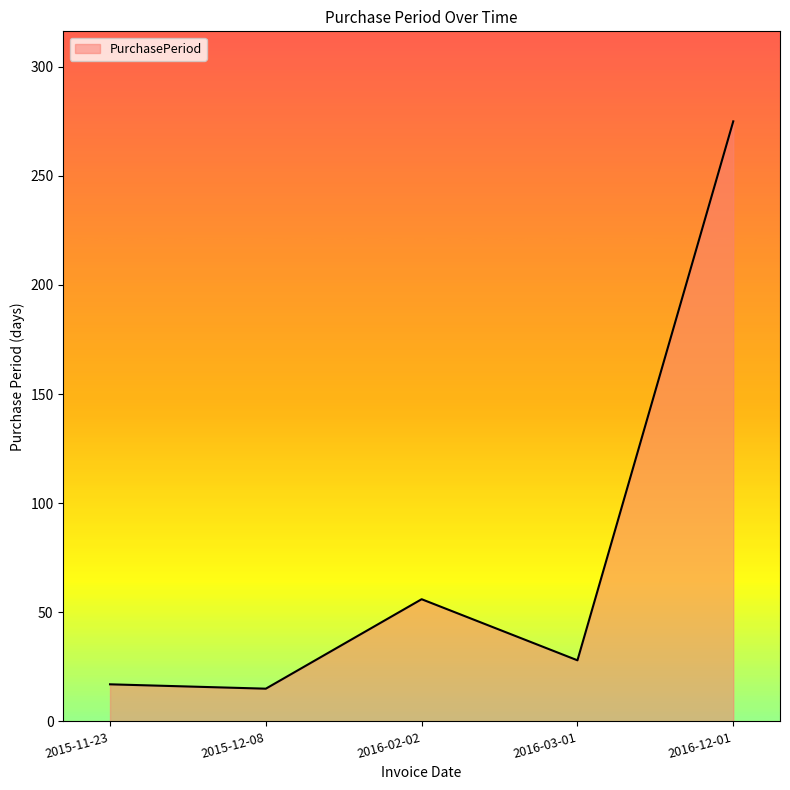

Which label corresponds to the largest value in the chart?

2016-12-01